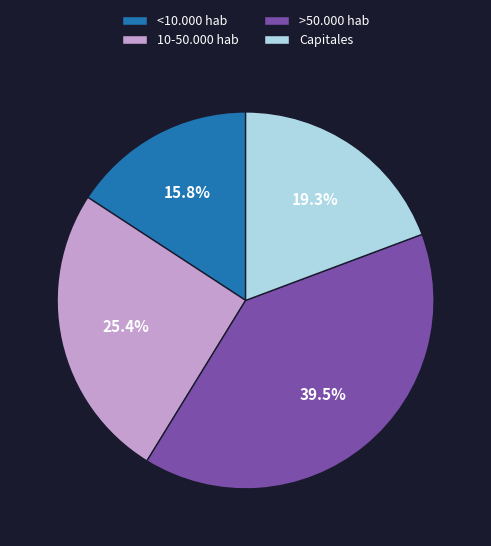

True or false: 10-50.000 hab accounts for 25% of the total.

True